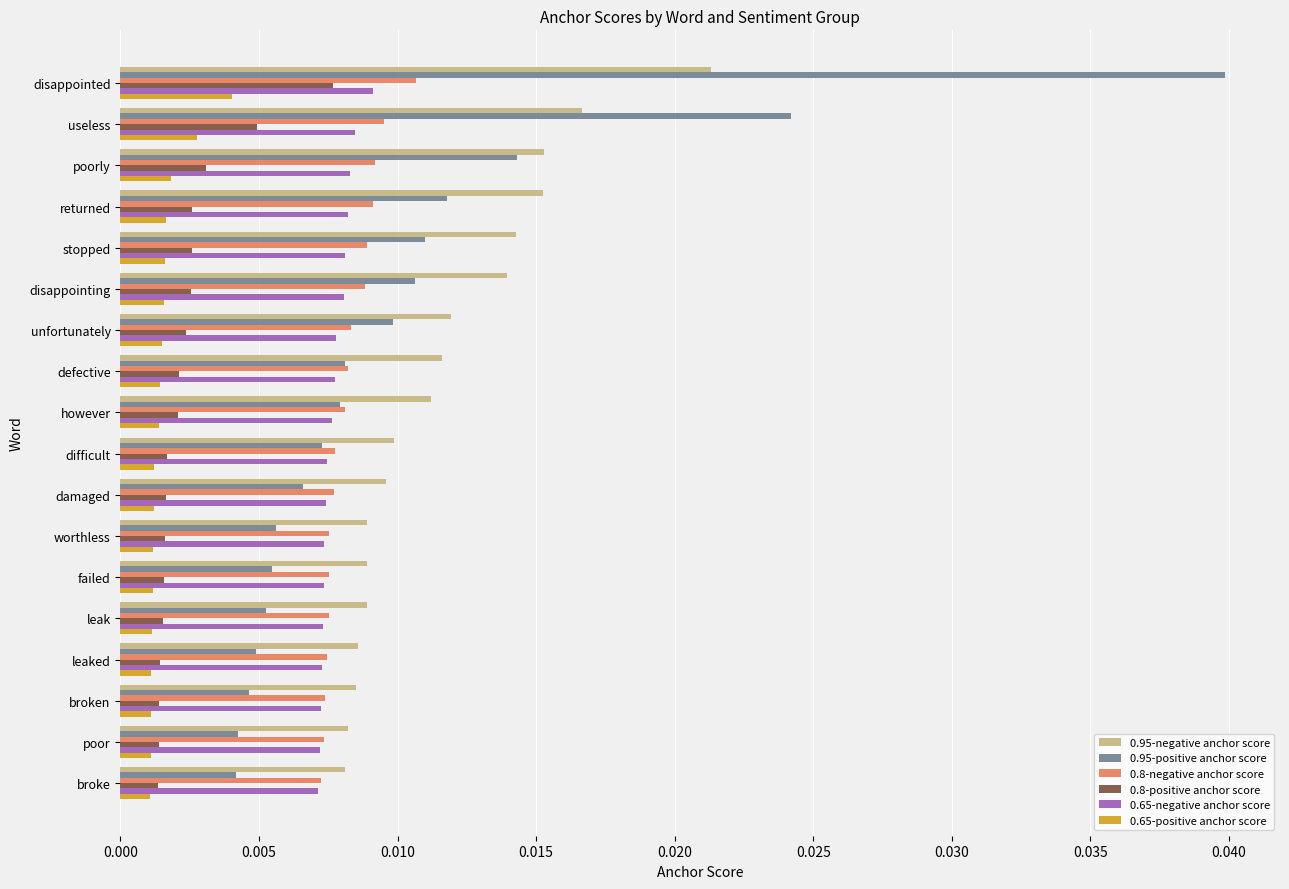

How many 0.95-positive anchor score values are between 0 and 1?

18